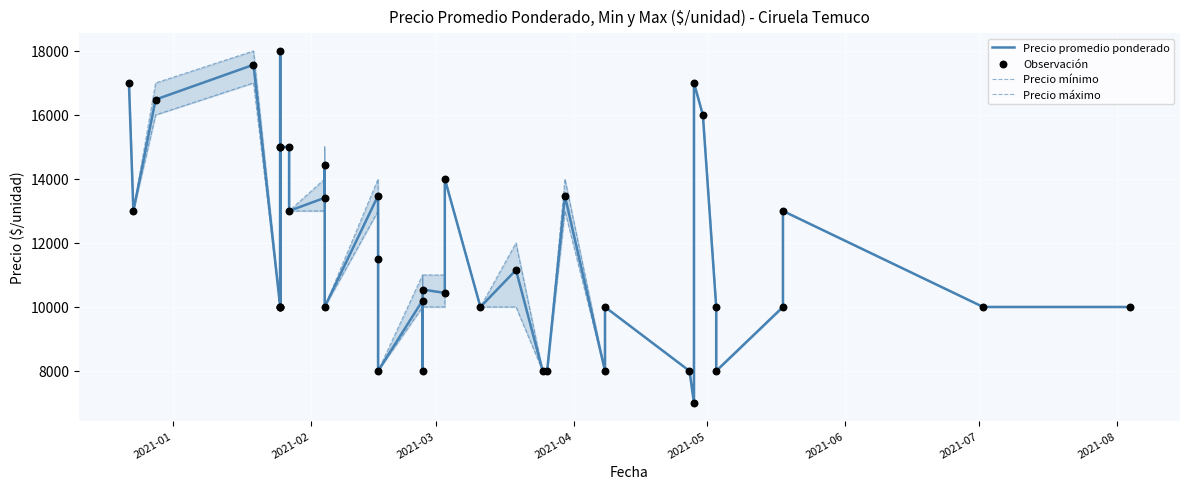

At how many categories does at least one series exceed 9911?

32